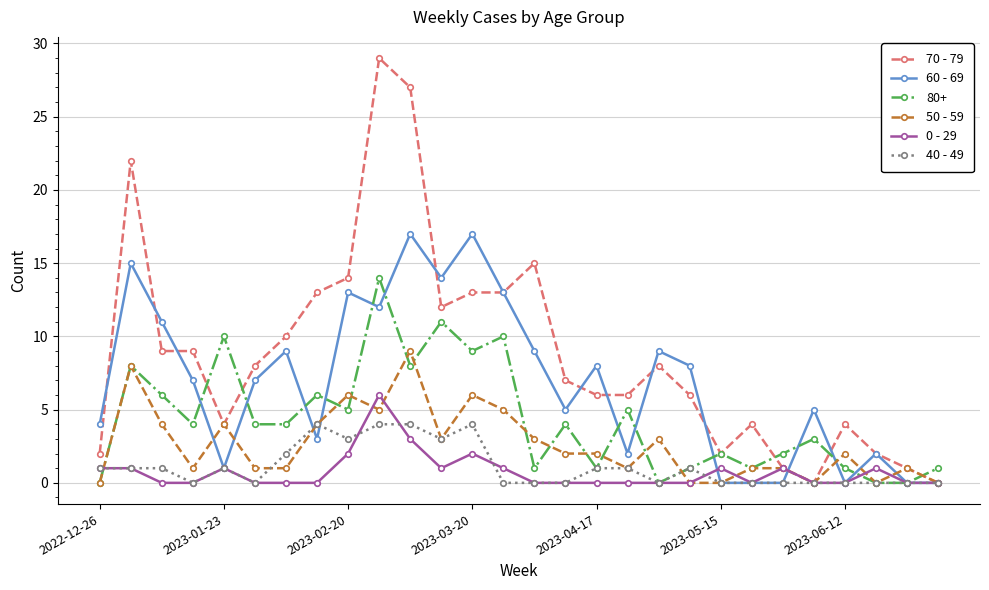

What is the maximum value for 80+?

14